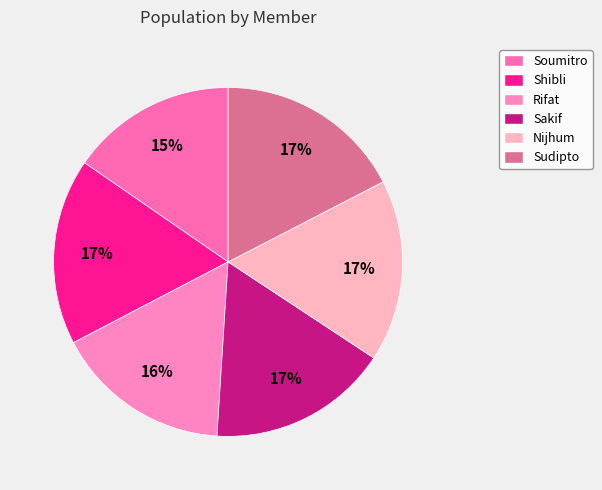

Count the number of slices in the pie.

6